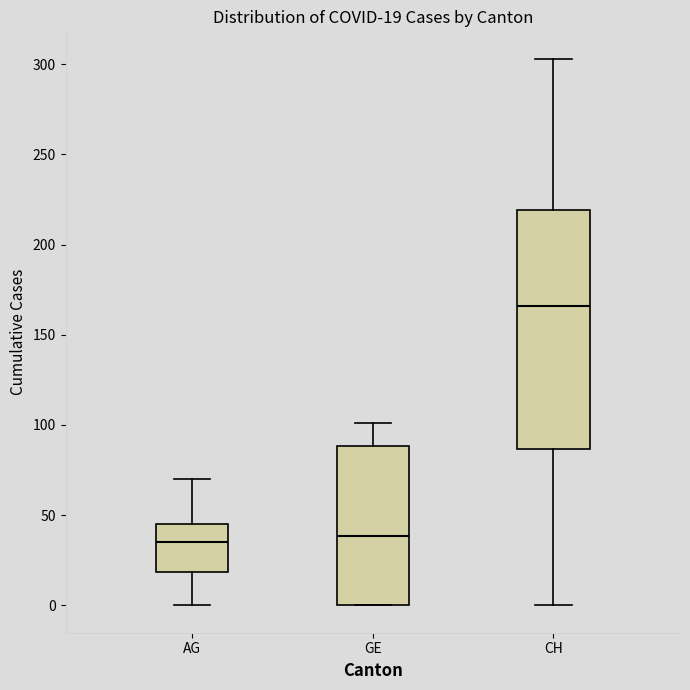

Comparing the boxes themselves (not the whiskers), which one is the tallest?

CH